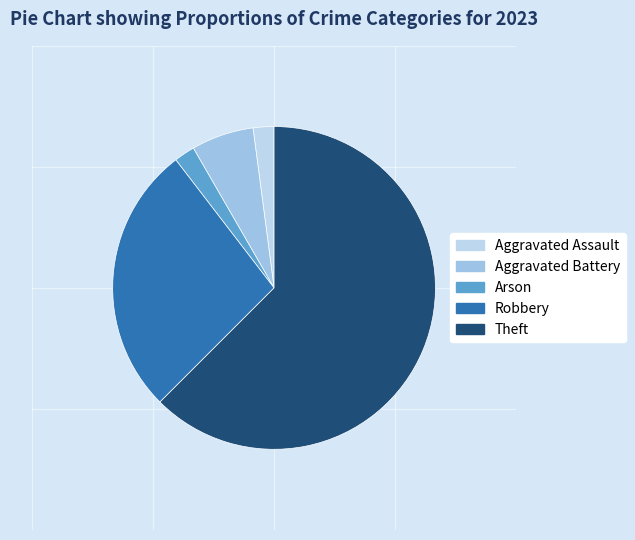

What is the ratio of the value at Theft to the value at Robbery?

2.3